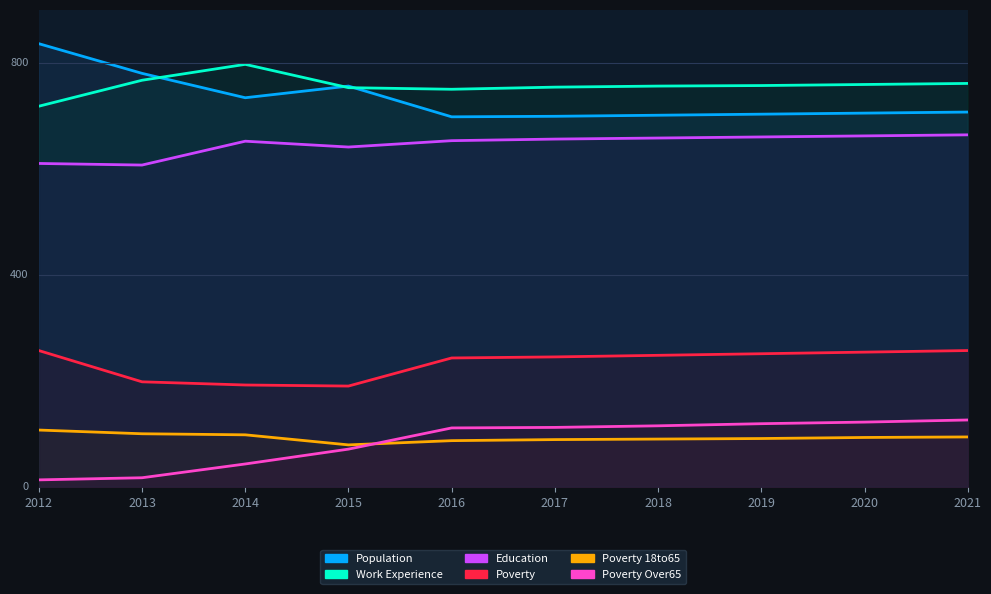

Rank the series at 2015 from lowest to highest value.

Poverty_Over65, Poverty_18to65, Poverty, Education, Work_Experience, Population